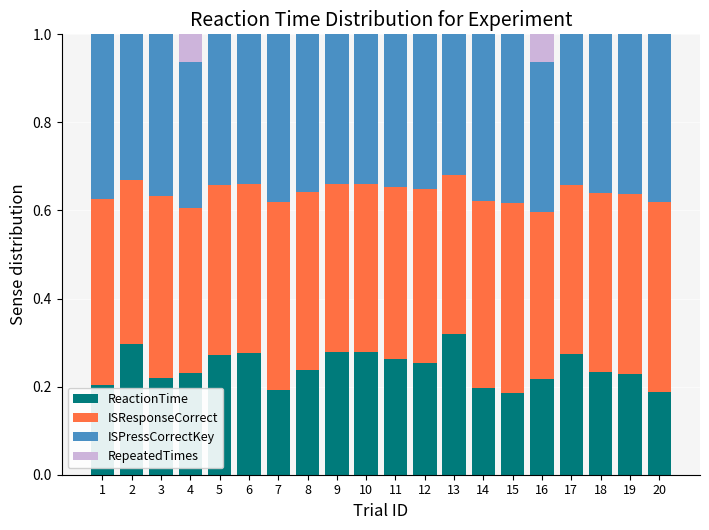

What is the total value across all series at 15?

1.0